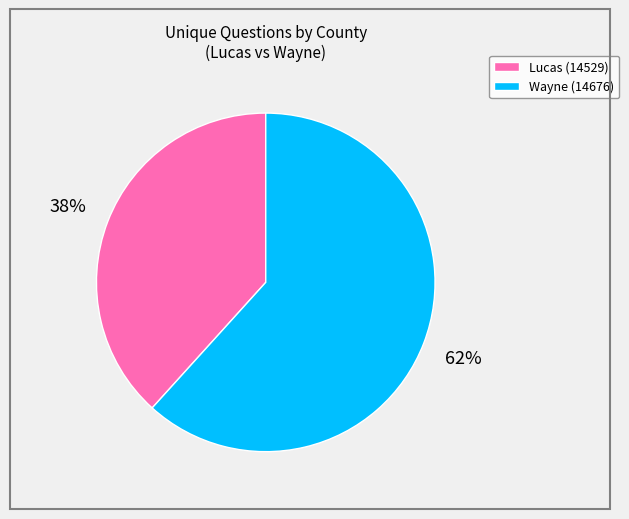

True or false: Lucas (14529) accounts for 44% of the total.

False